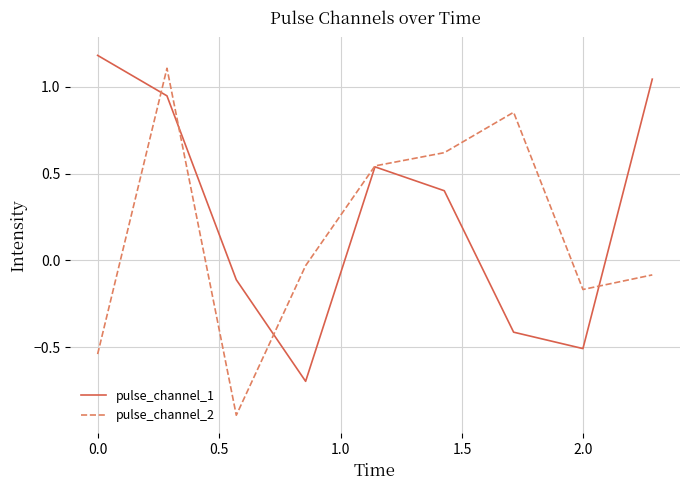

What is the minimum value for pulse_channel_1?

-0.7